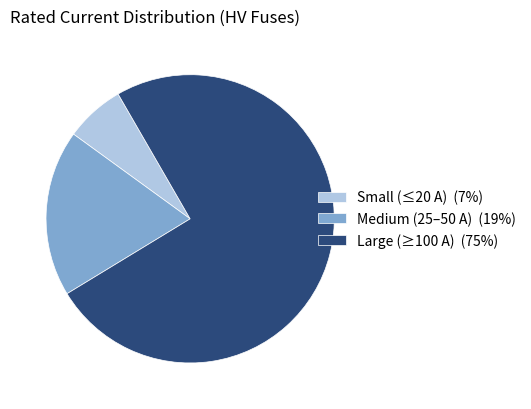

Do Medium (25–50 A) (19%) and Large (≥100 A) (75%) together represent more than half of the pie?

Yes